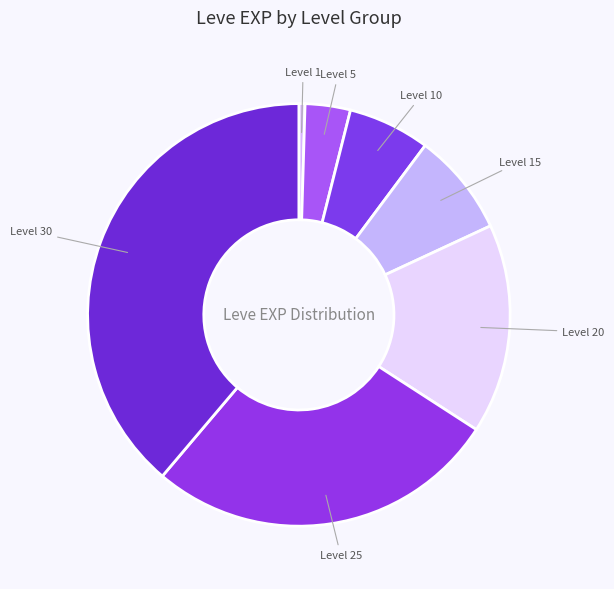

The Level 5 slice represents 15% of the pie. True or false?

False